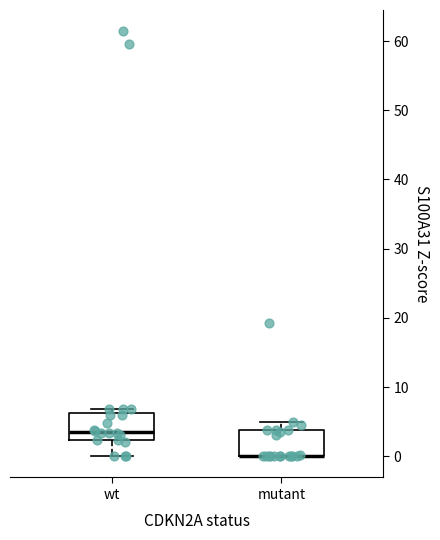

Reading left to right, transcribe this box plot: for each box, give where its median line is, the range the box spans, and where its two whiskers end, as read against the y-axis. The values are not printed on the chart, so give them approximately, as read against the axis.

wt: median 4, box 2 to 6, whiskers 0 to 7
mutant: median 0 (drawn on the box's lower edge), box 0 to 4, whiskers 0 to 5